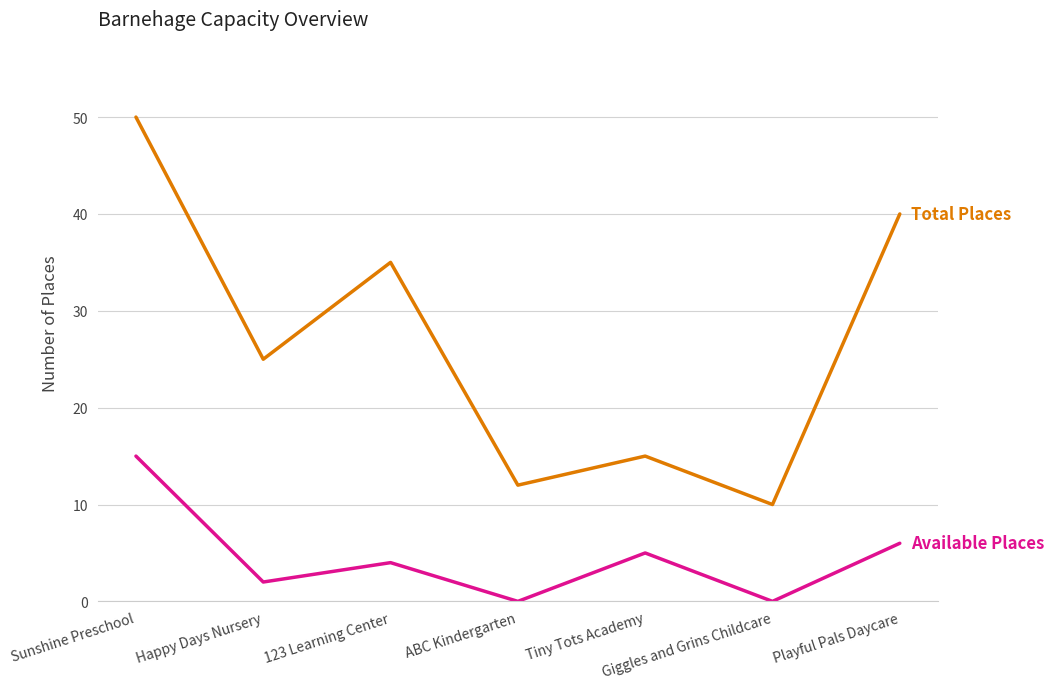

What position from the right is Tiny Tots Academy?

3